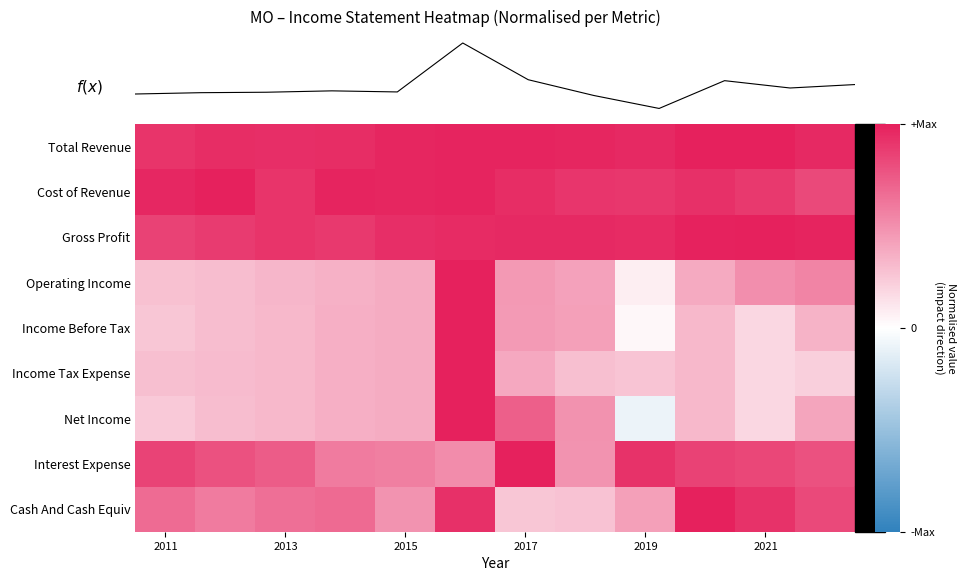

The value of Net Income at 2019 is -0.1. True or false?

True